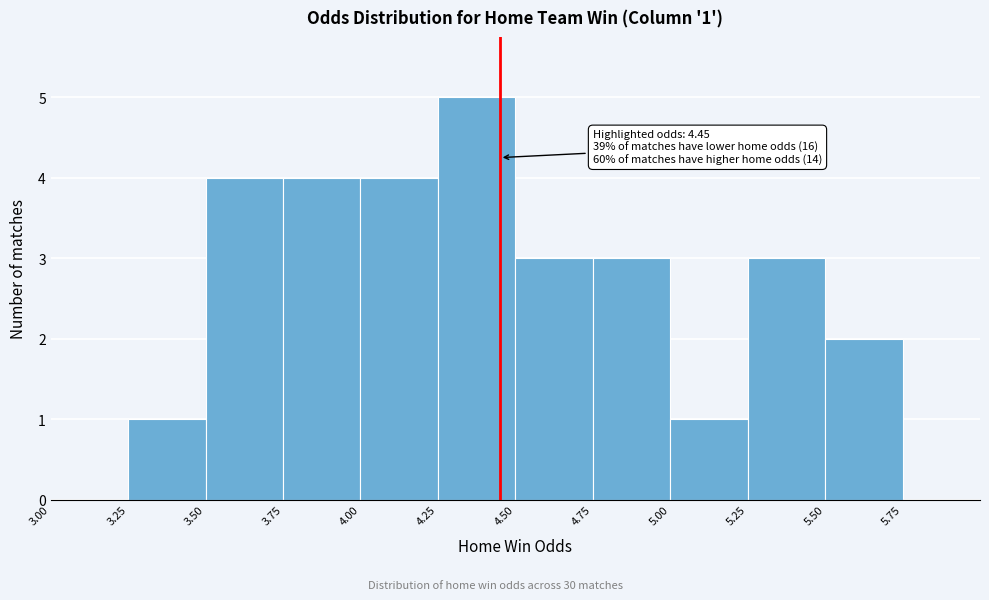

Over which range of the x-axis is the bar tallest?

4.25 to 4.50